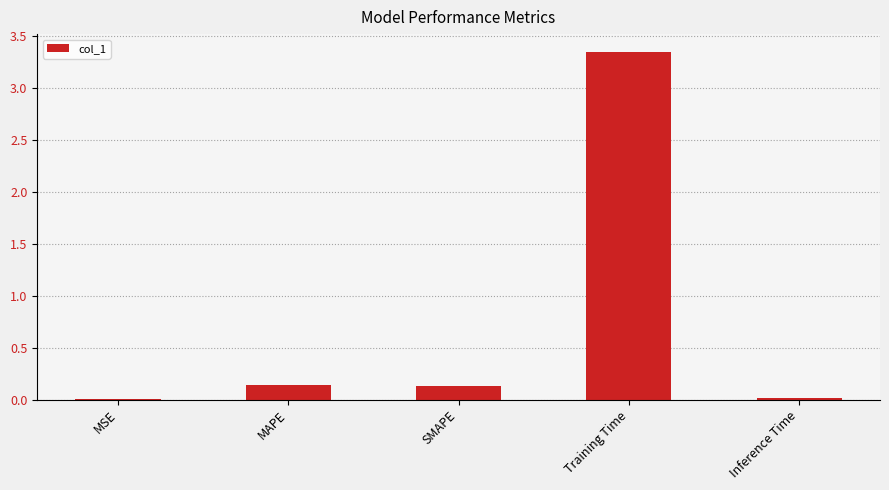

At which category does the chart reach its peak across all series?

Training Time